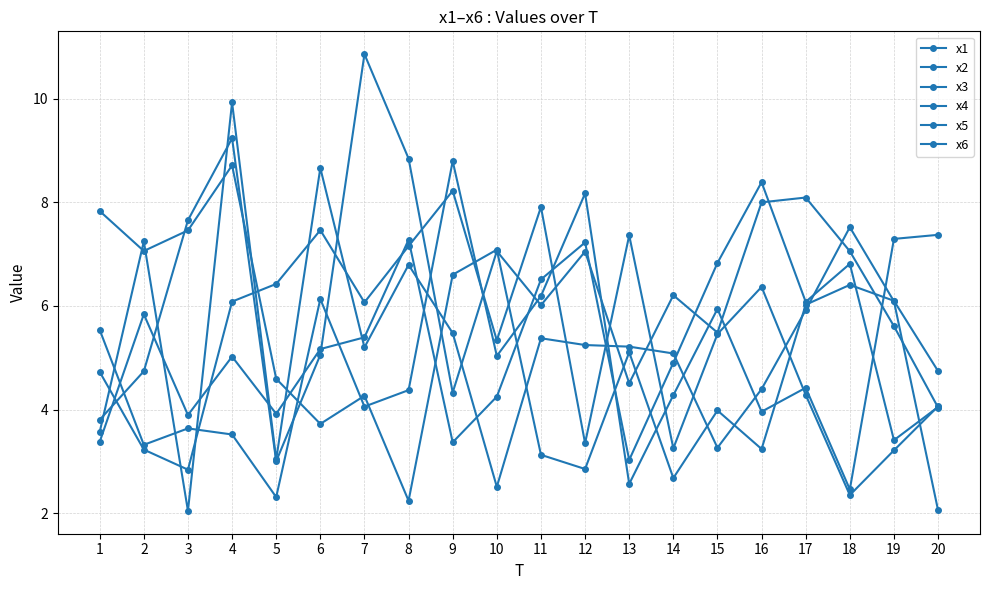

Count the number of data series in this chart.

6